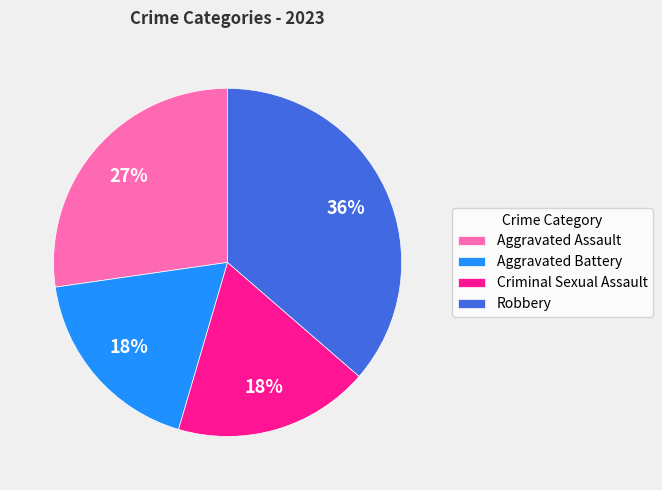

To the nearest percent, what is the combined percentage of Aggravated Assault and Criminal Sexual Assault?

45%